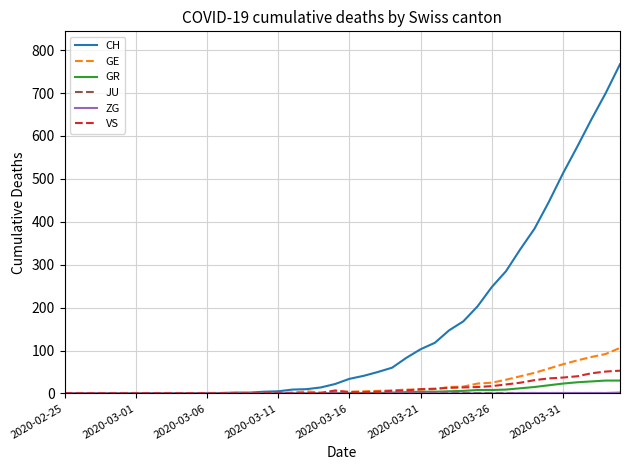

Which series has the largest total across all categories?

CH